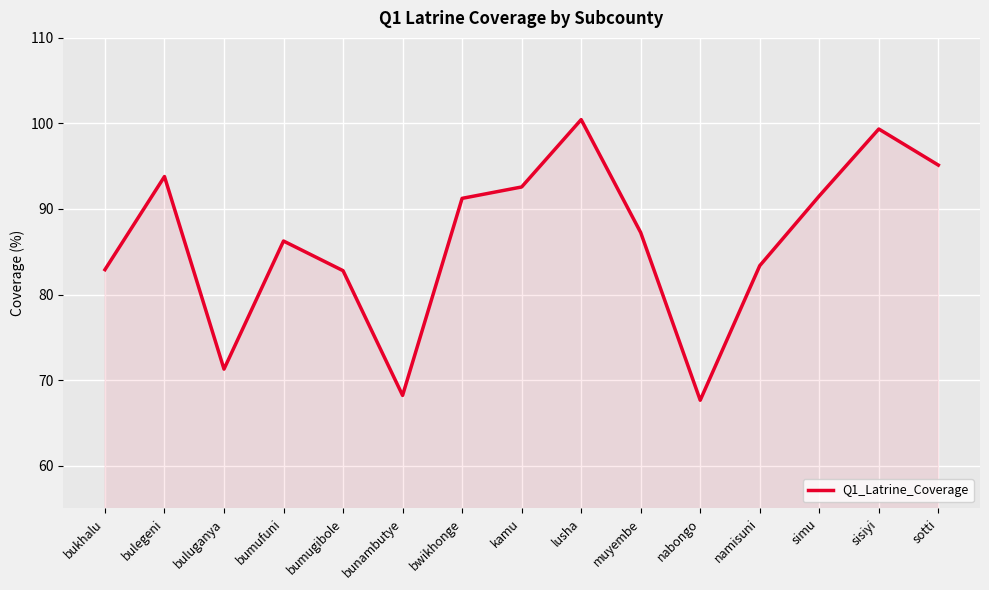

At which category does the chart reach its peak across all series?

lusha